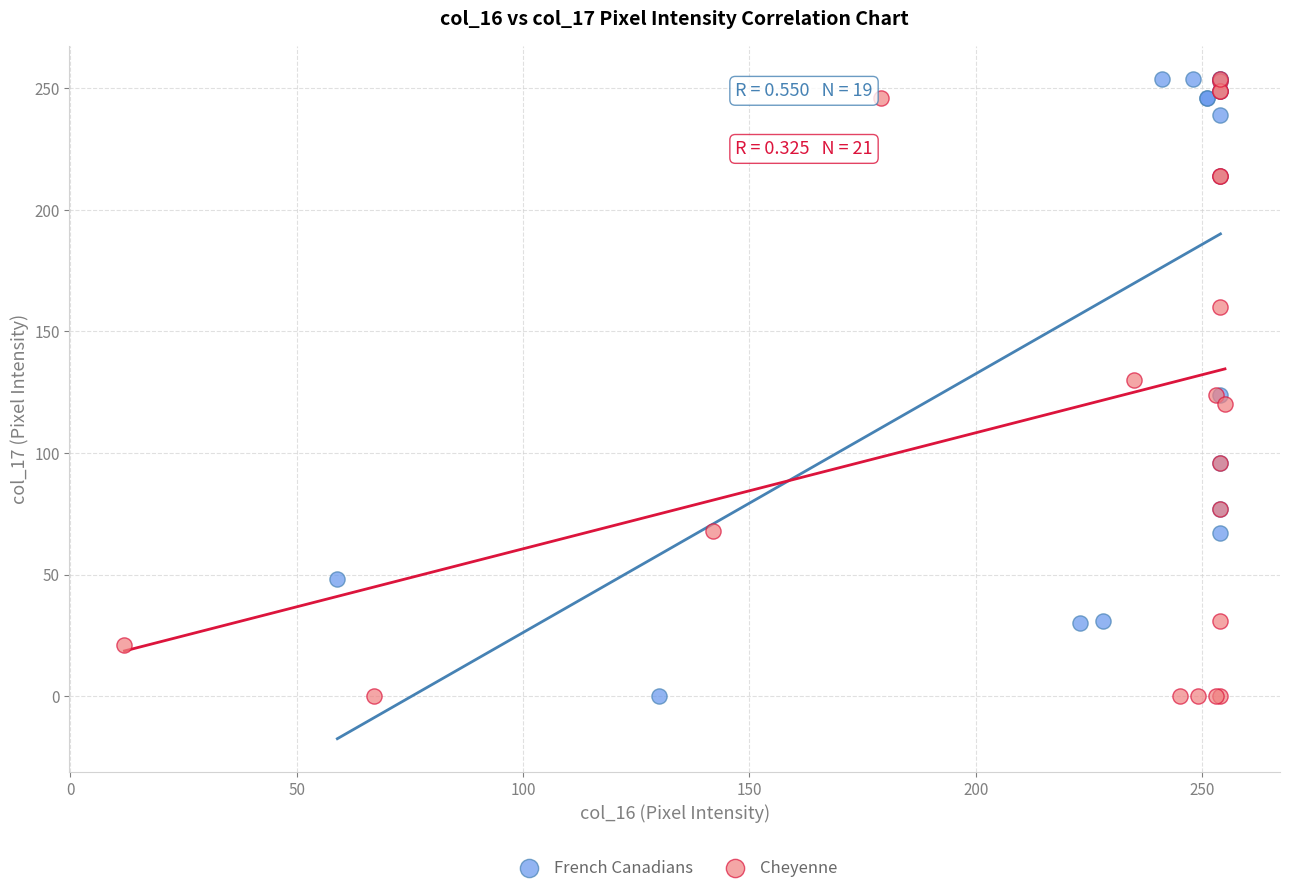

What are all the series names shown in the legend?

French Canadians, Cheyenne